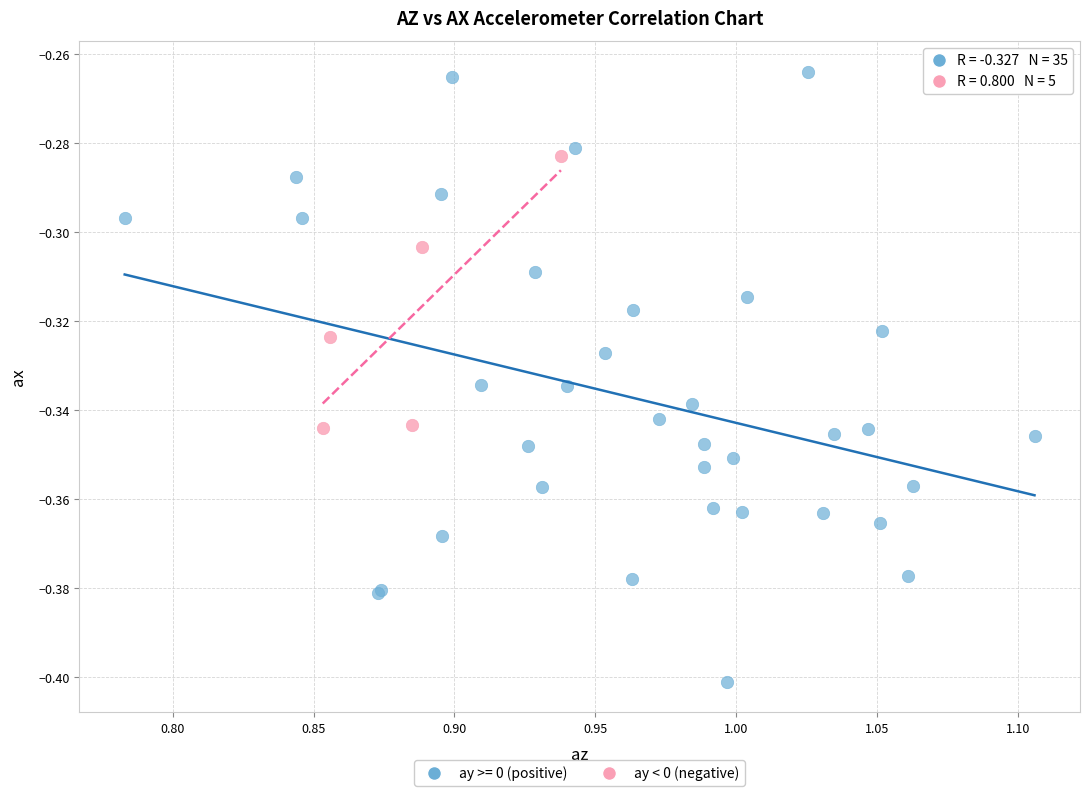

Which series contains the highest Y value?

ay >= 0 (positive)